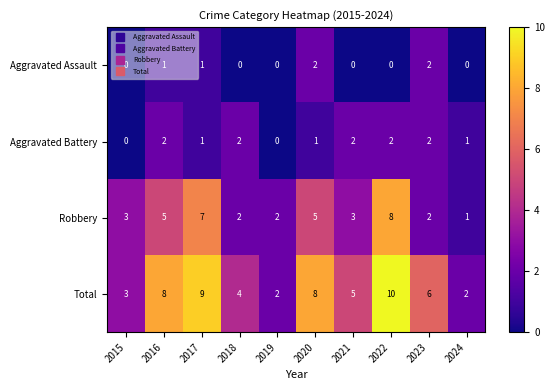

Which series changed the most between 2016 and 2017?

Robbery